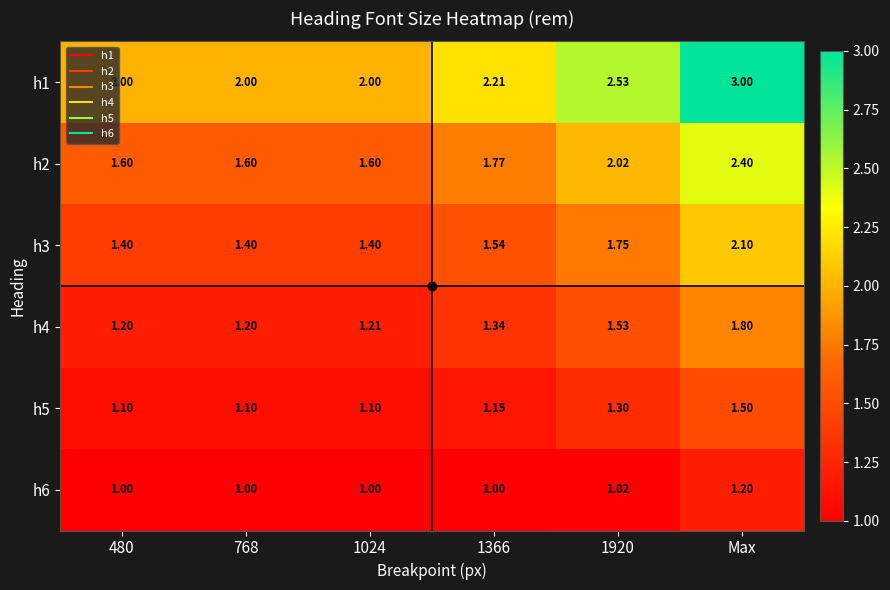

Which category has the highest value in the h5 series?

Max